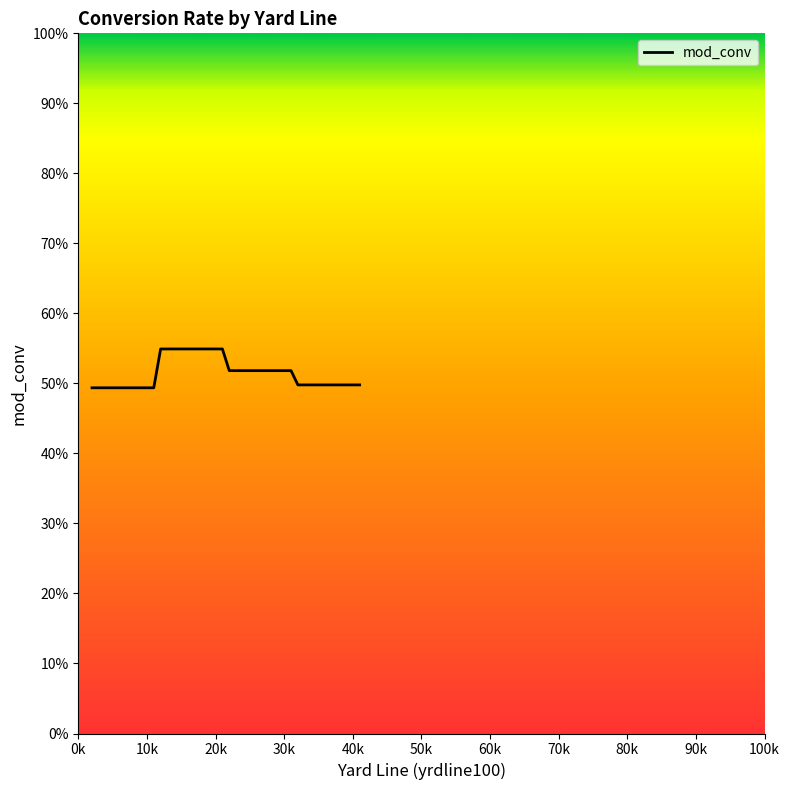

Does the chart have visible grid lines?

No